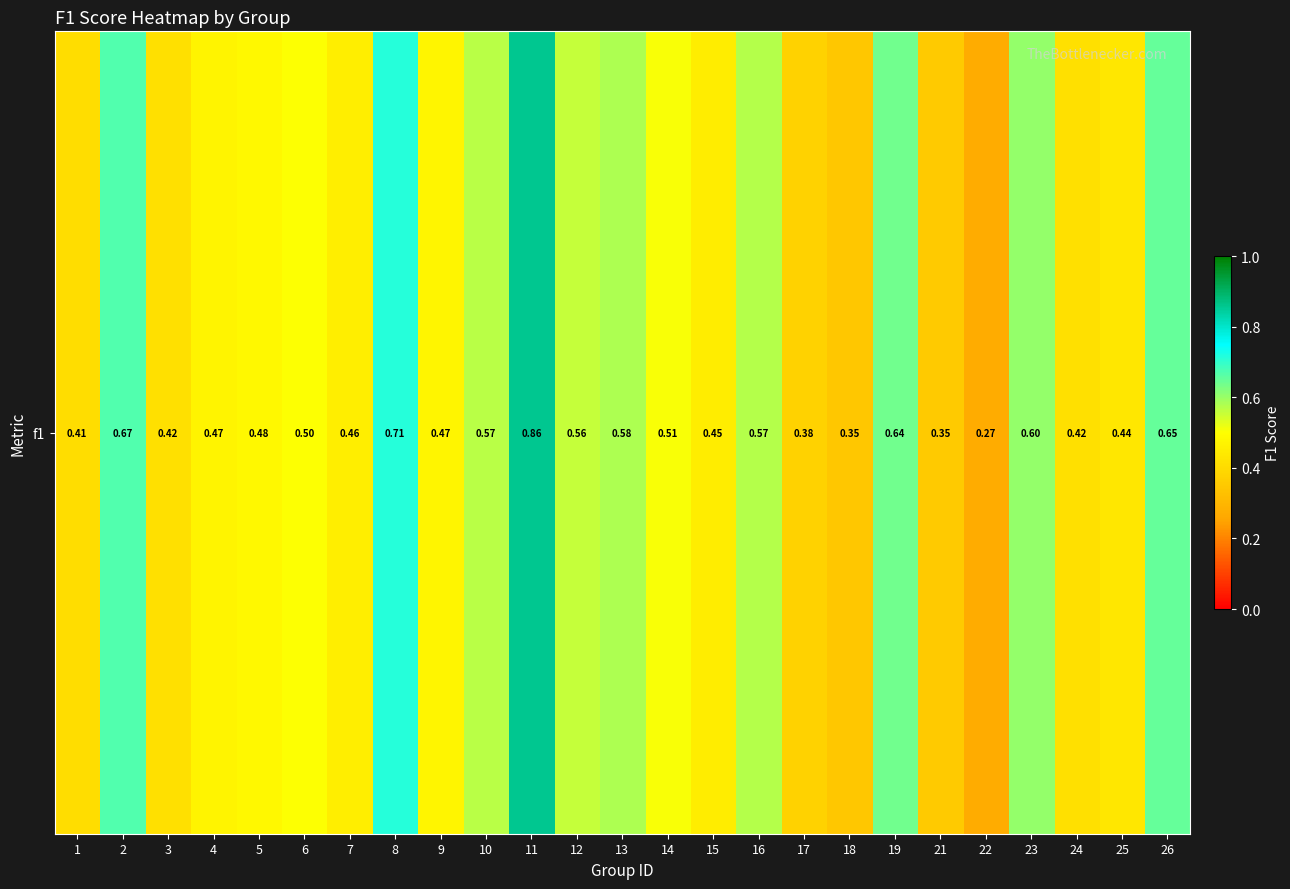

What is the minimum value shown in the chart?

0.3